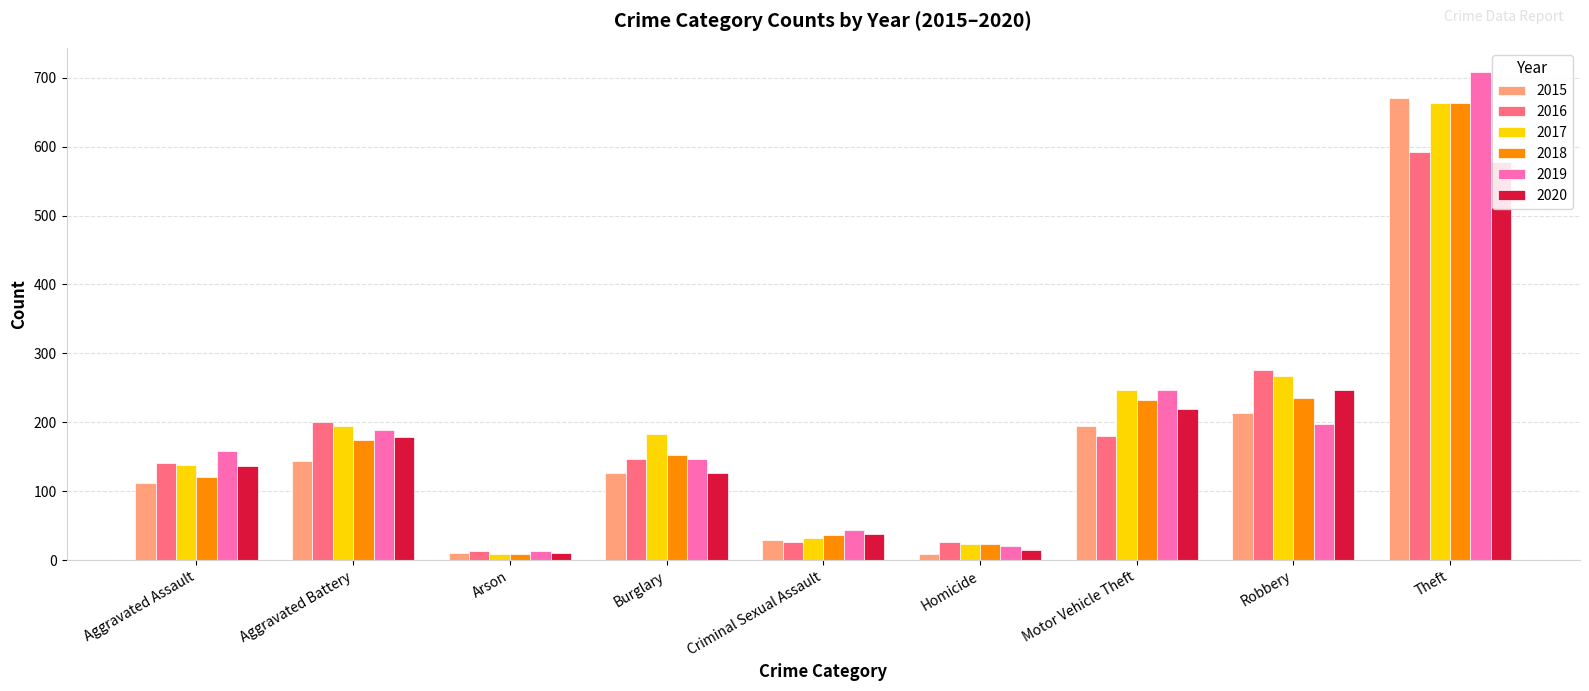

At how many categories does at least one series exceed 83?

6